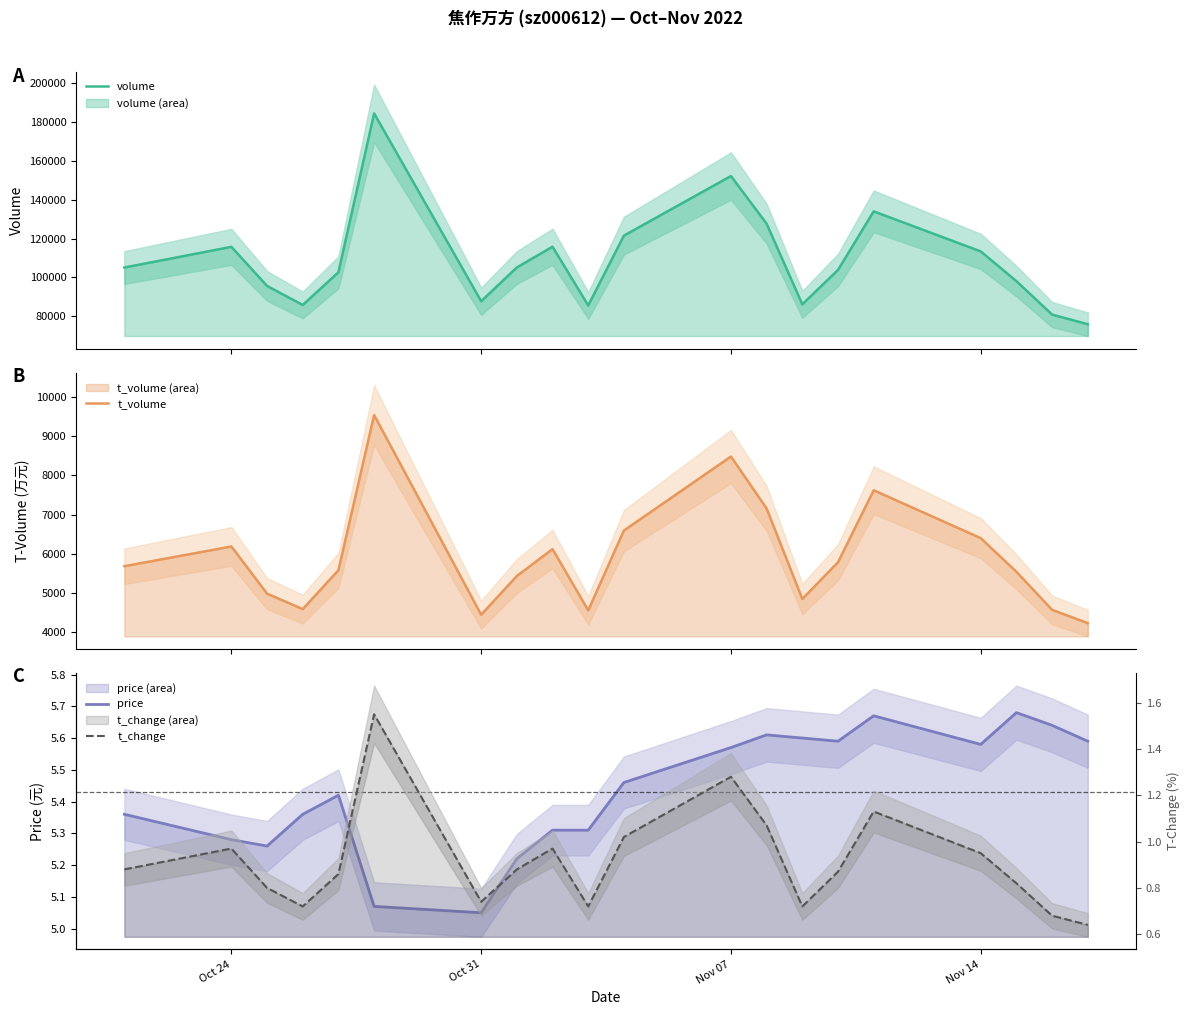

What is the average value of the volume series?

108870.1